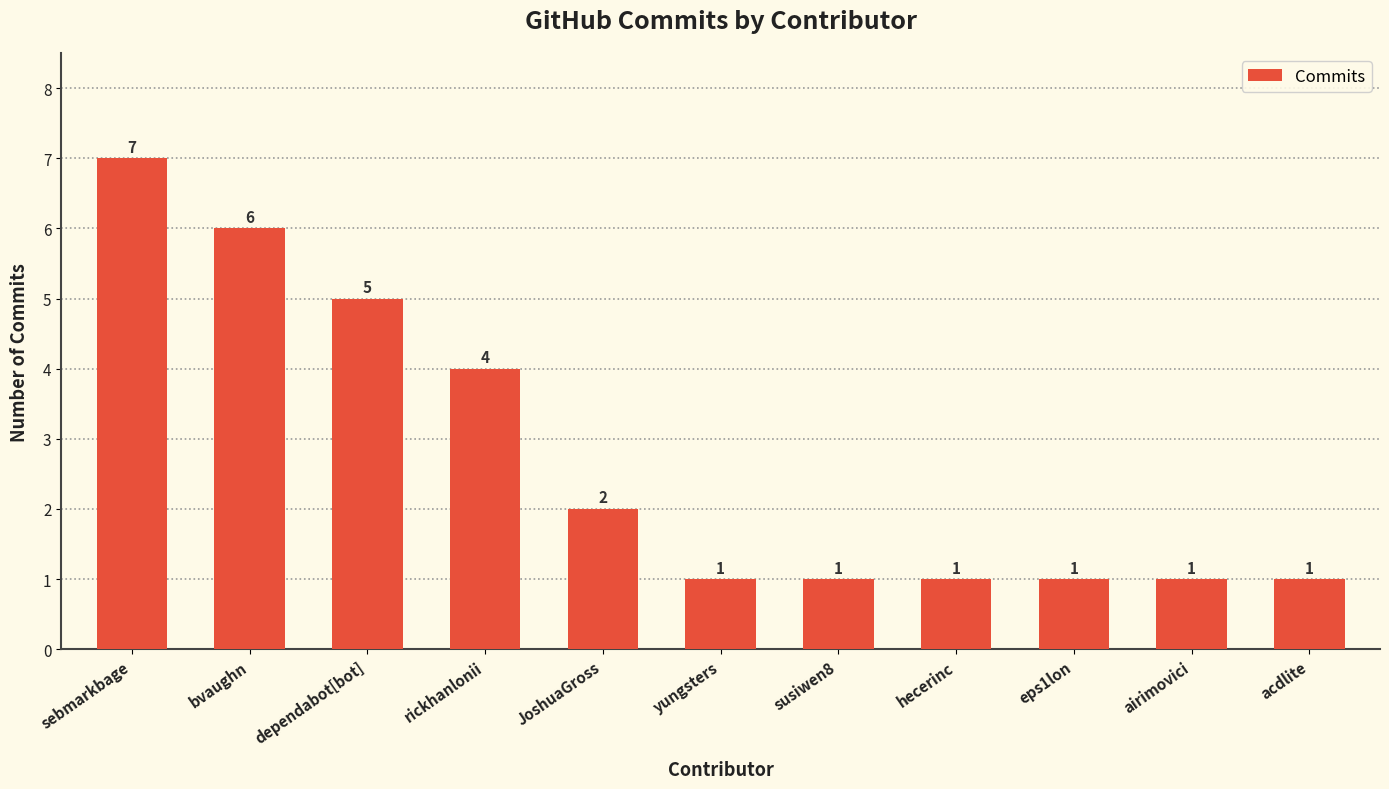

Reading right to left, list all the values displayed in this chart.

1	1	1	1	1	1	2	4	5	6	7